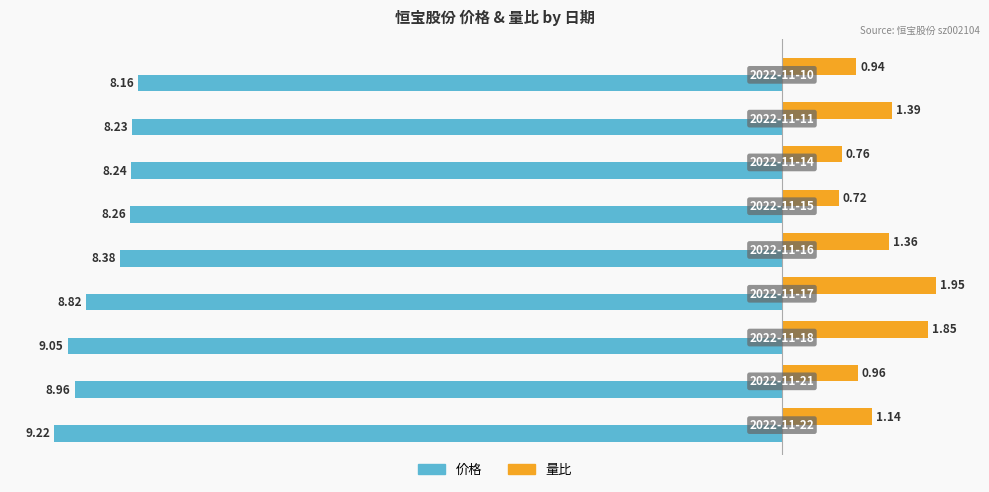

List the series in order of their overall mean, lowest first.

价格, 量比